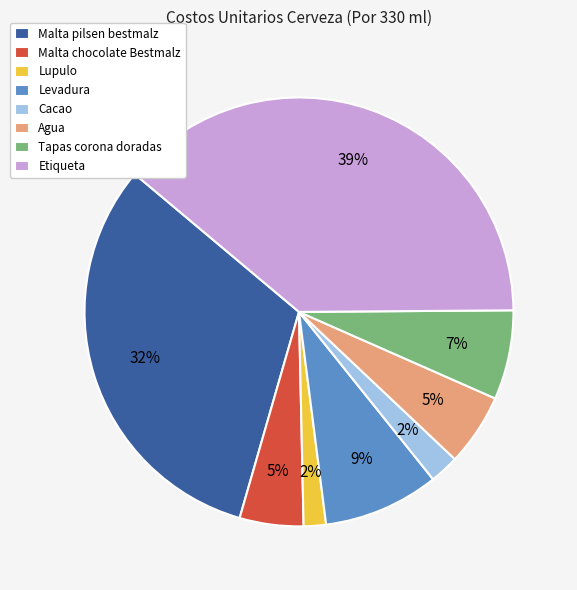

To the nearest percent, what percentage of the pie is Malta pilsen bestmalz?

32%